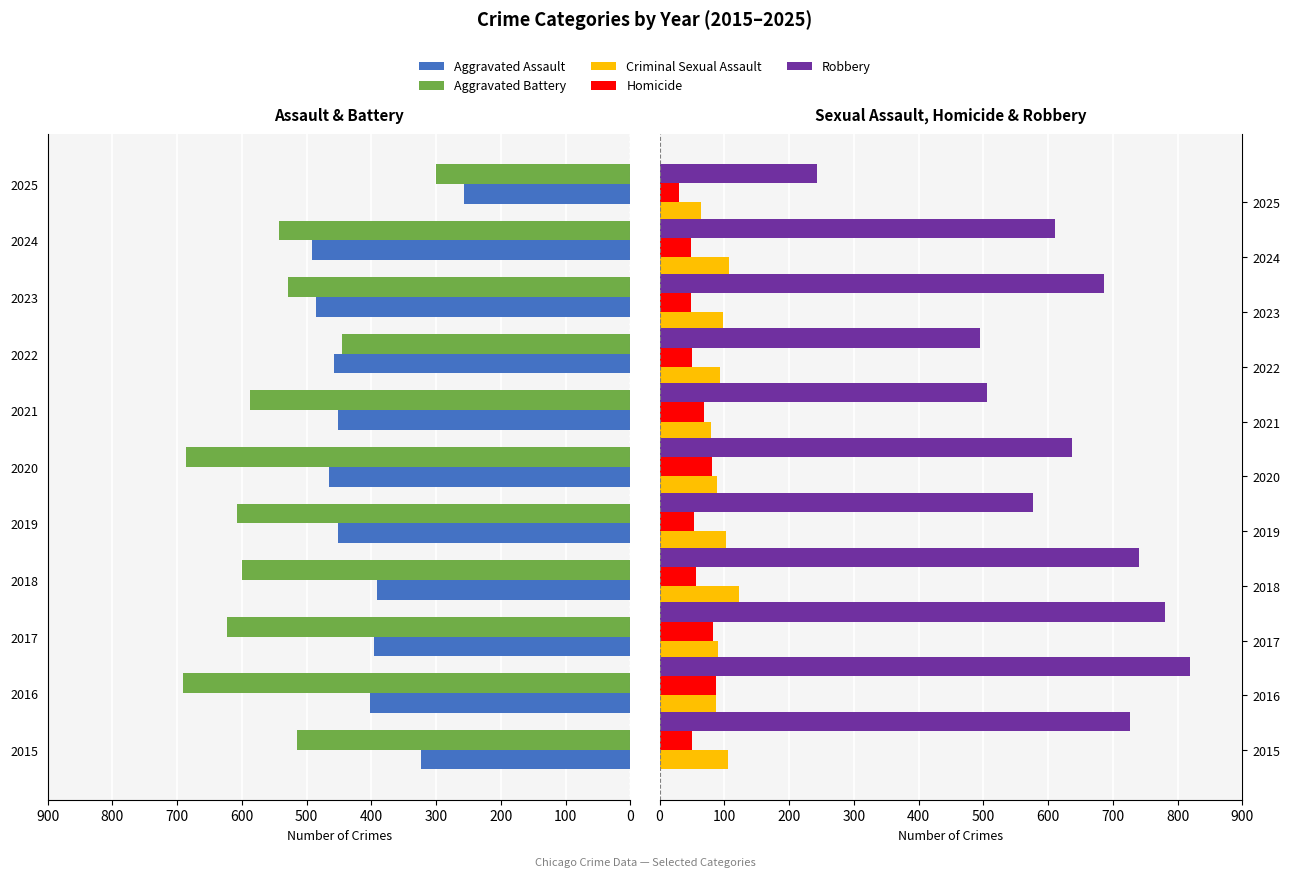

Is it true that Homicide equals 48 at 2023?

True